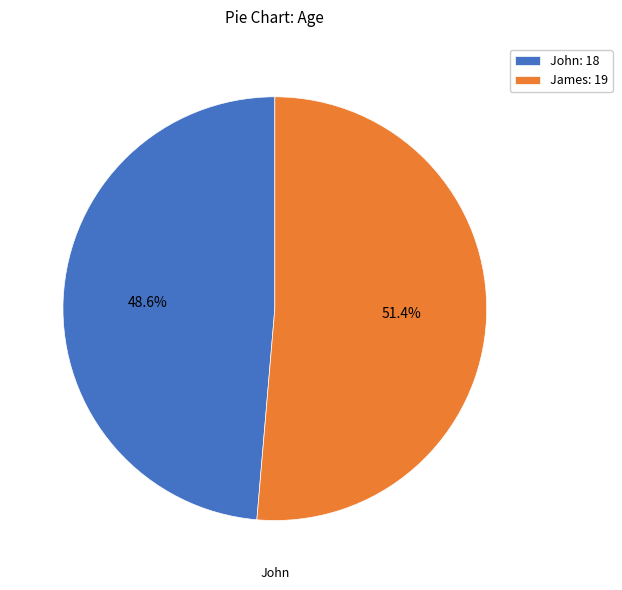

How much of the chart is everything except James?

48.6%